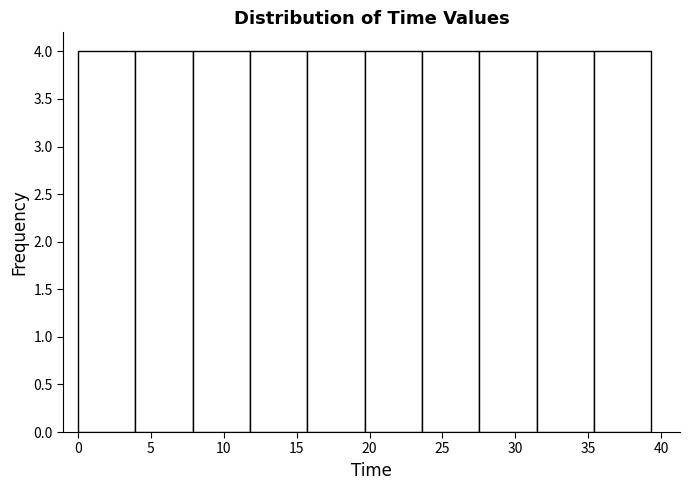

Reading left to right, transcribe this chart: for each bar, give the range it covers on the x-axis and its height. Neither the bar edges nor the heights are printed on the chart, so give them approximately, as read against the axes.

0.0 to 4.0: 4
4.0 to 8.0: 4
8.0 to 12.0: 4
12.0 to 15.5: 4
15.5 to 19.5: 4
19.5 to 23.5: 4
23.5 to 27.5: 4
27.5 to 31.5: 4
31.5 to 35.5: 4
35.5 to 39.5: 4